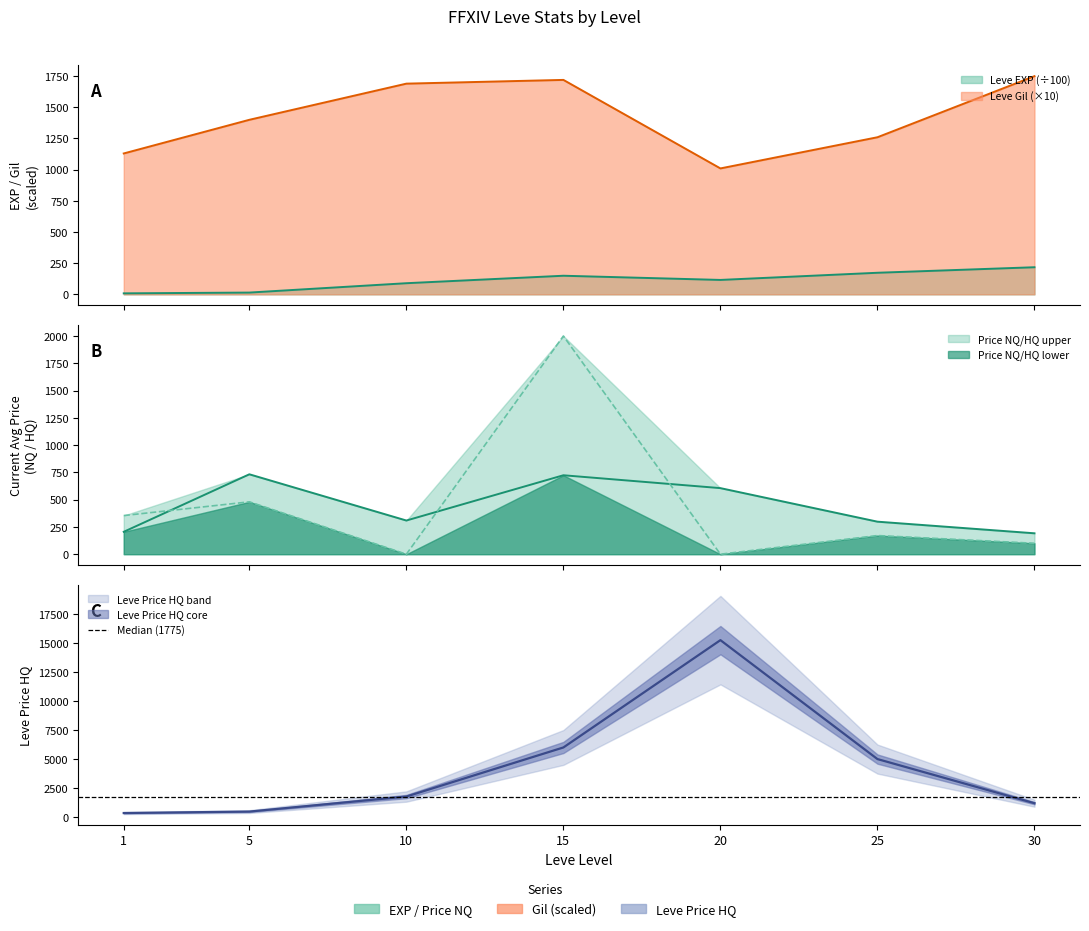

How many times do Leve Gil and LevePriceHQ cross each other?

2